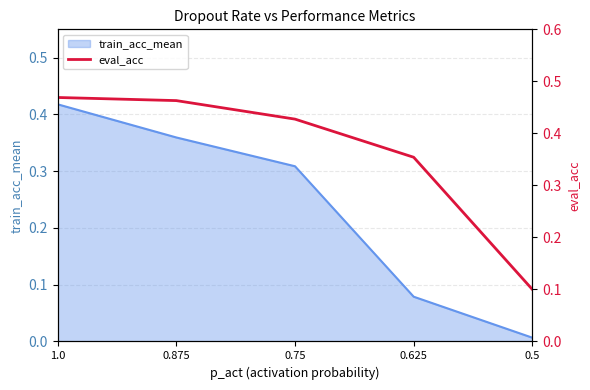

Reading right to left, what are all the values shown in this chart?

0.1	0.4	0.4	0.5	0.5